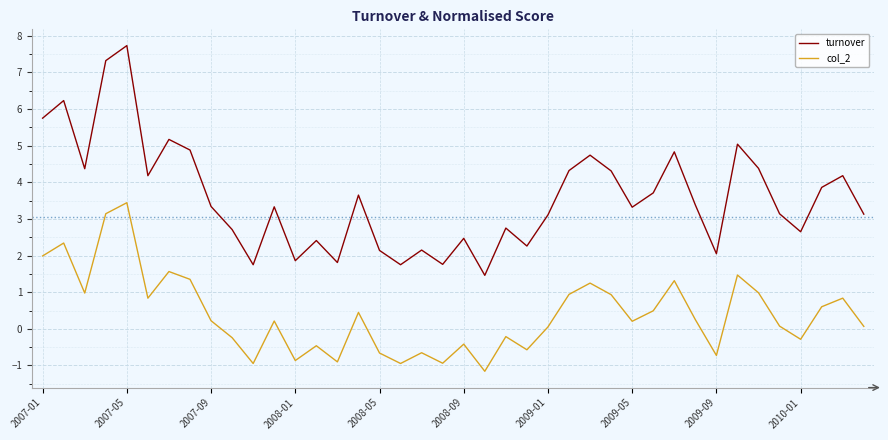

Which series has the largest range (max minus min)?

turnover